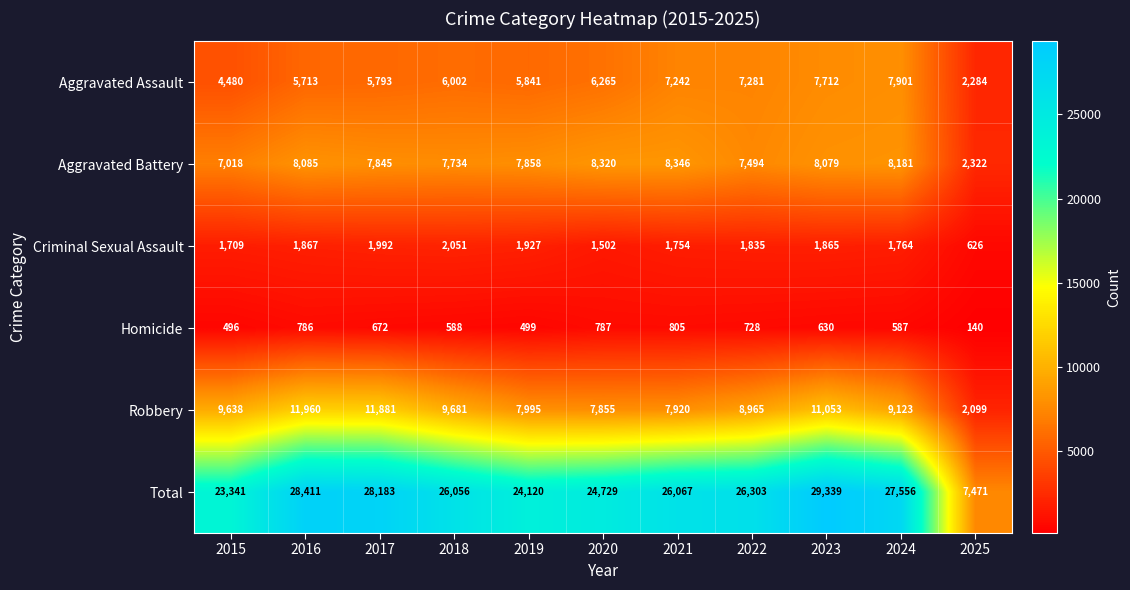

Which series has the largest total across all categories?

Total